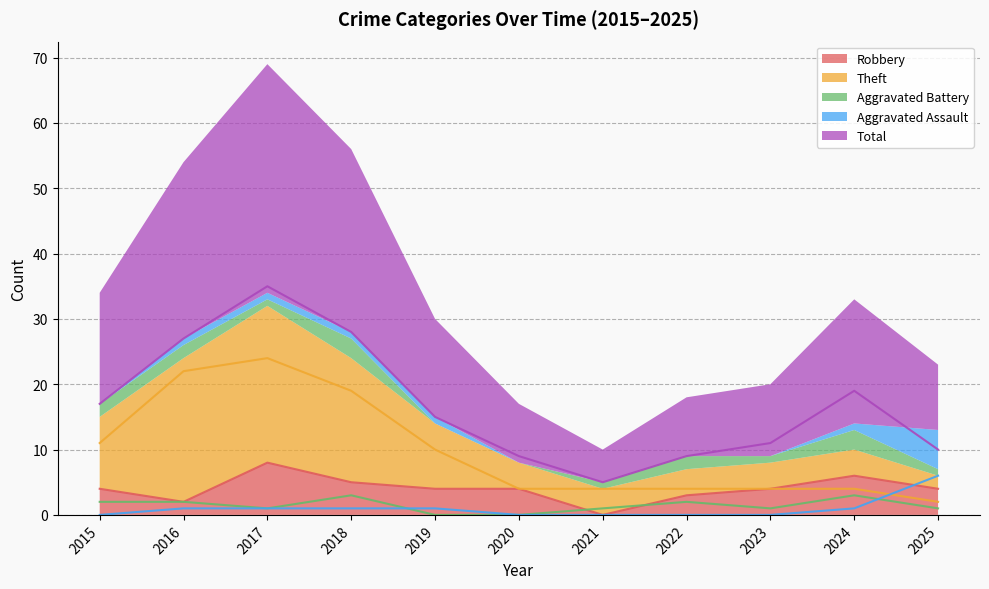

Does the chart have visible grid lines?

Yes